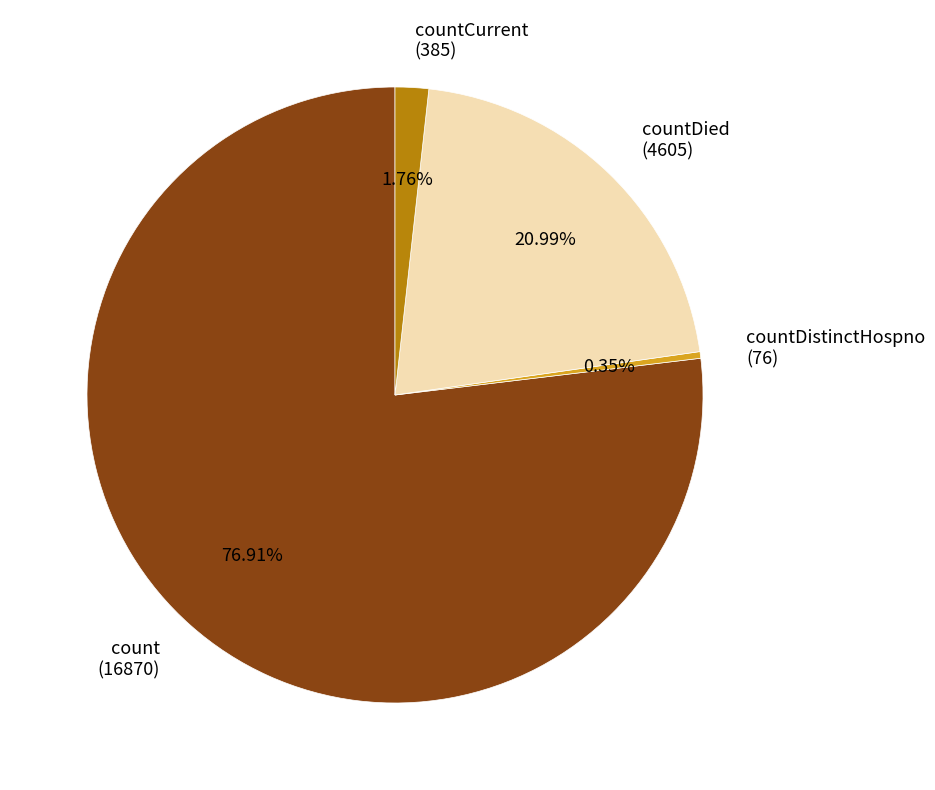

Between count and countDied, which is larger?

count